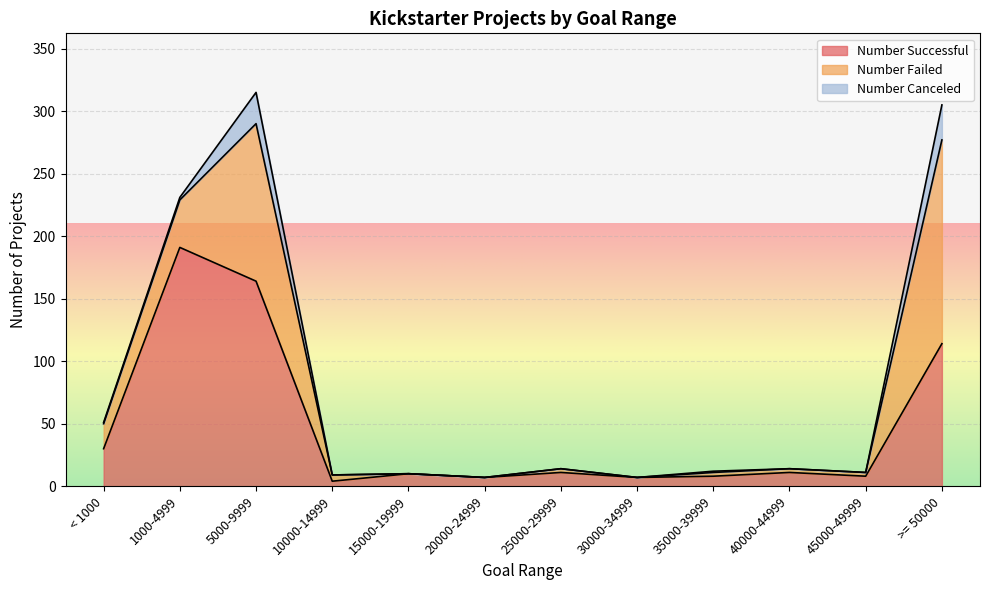

At which label does Number Failed reach its peak?

>= 50000